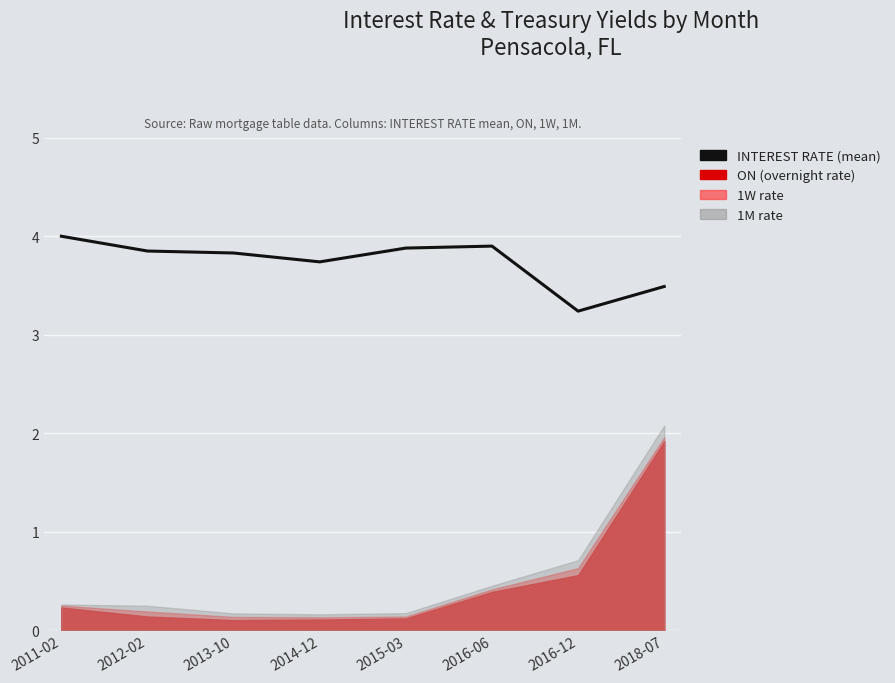

What is the difference between the values at 2016-12 and 2012-02?

0.6